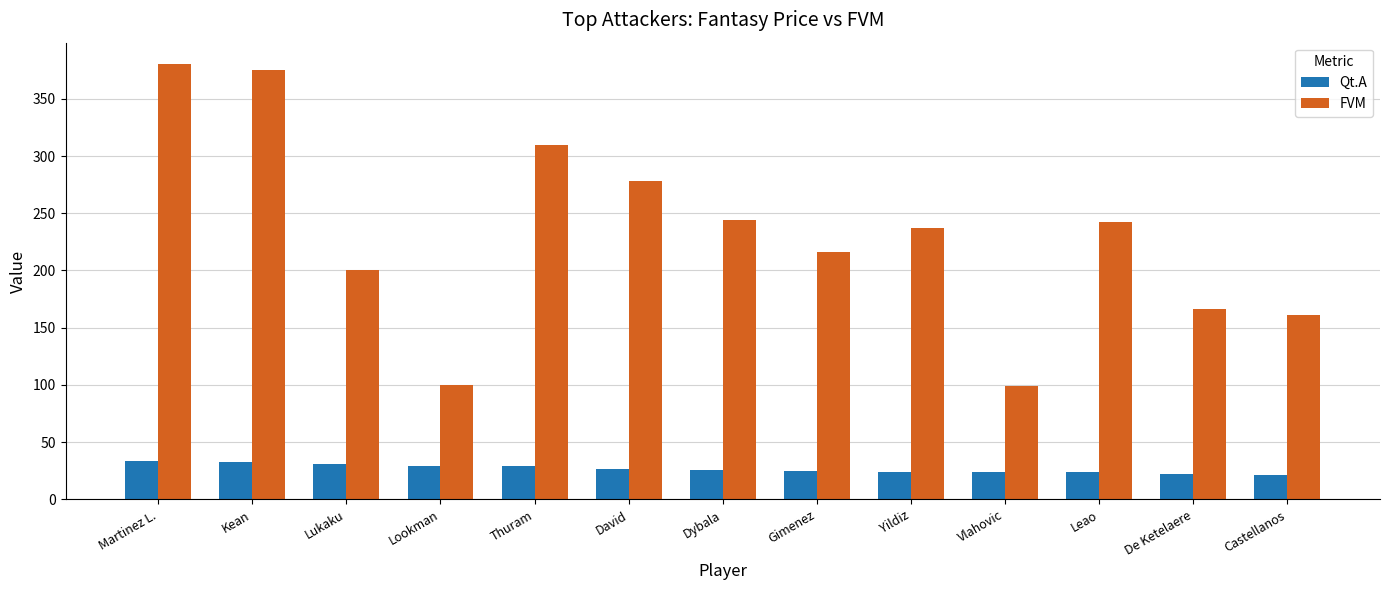

Is the value of FVM at Leao greater than the value of Qt.A at Lukaku?

Yes